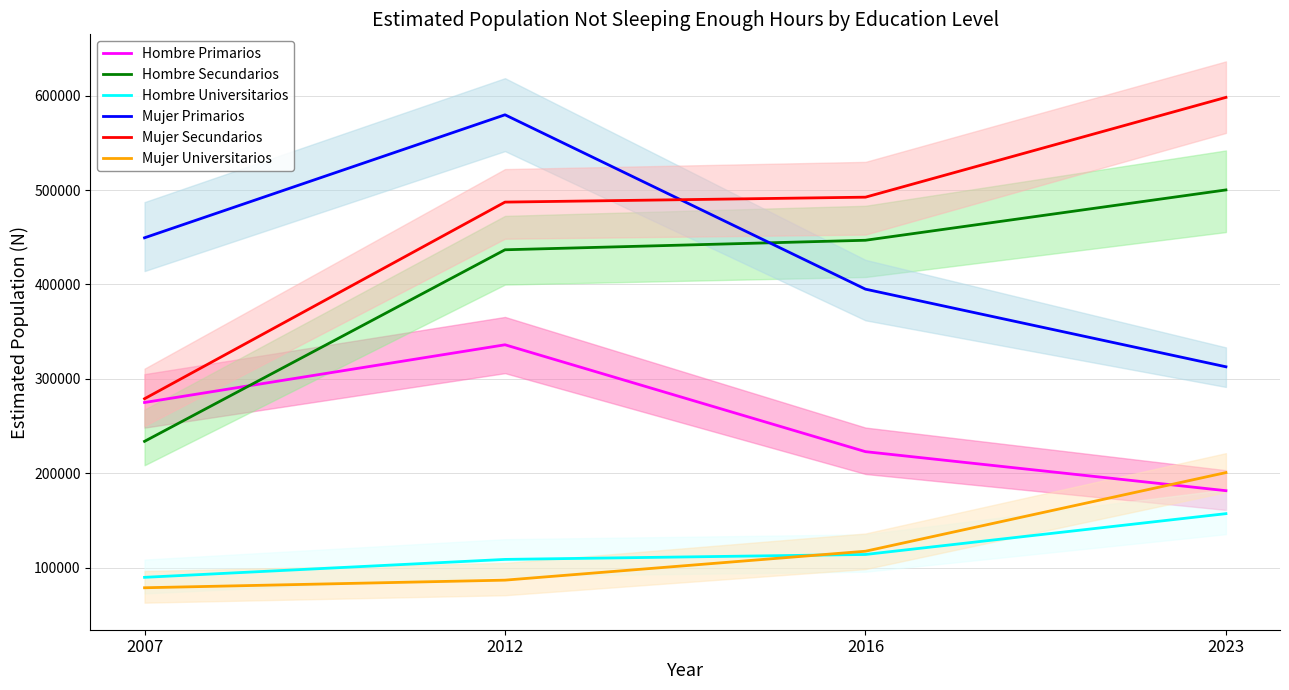

At which category is the sum across all series the highest?

2012